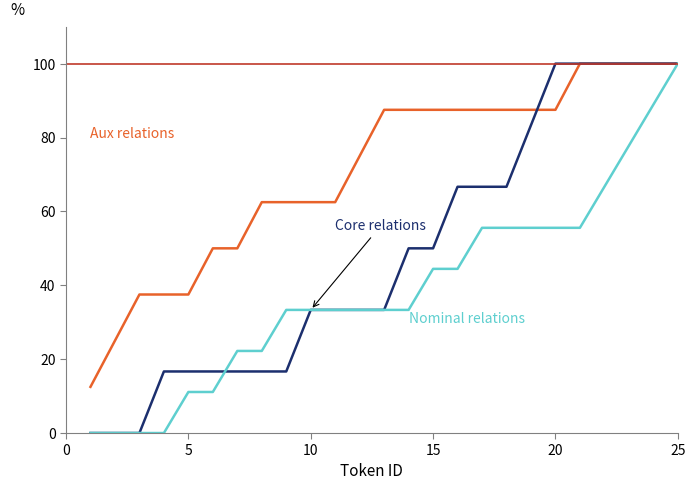

What is the maximum value shown in the chart?

100.0